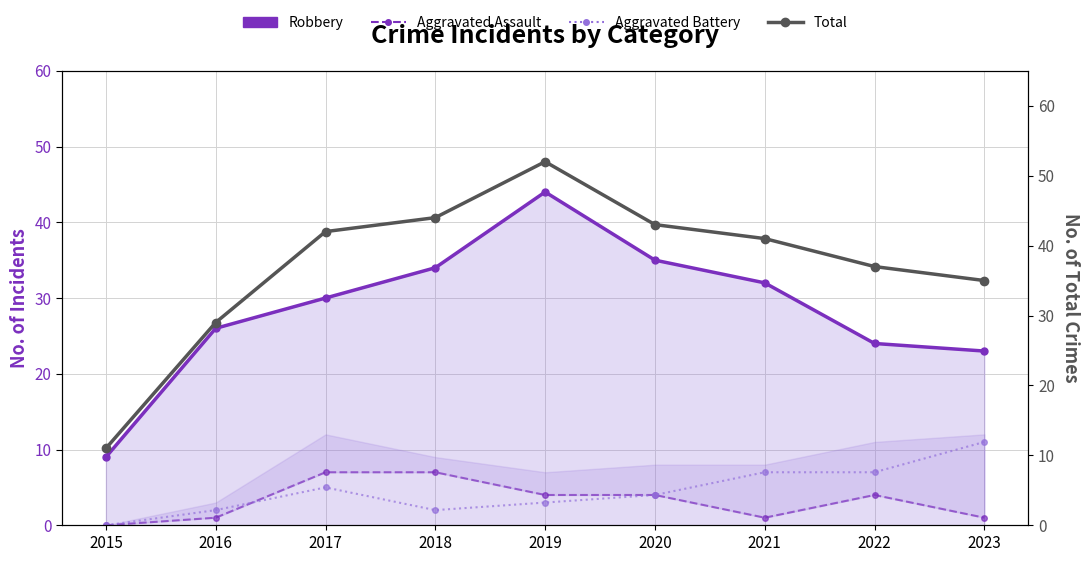

What is the difference between the maximum and minimum values in the Aggravated Battery series?

11